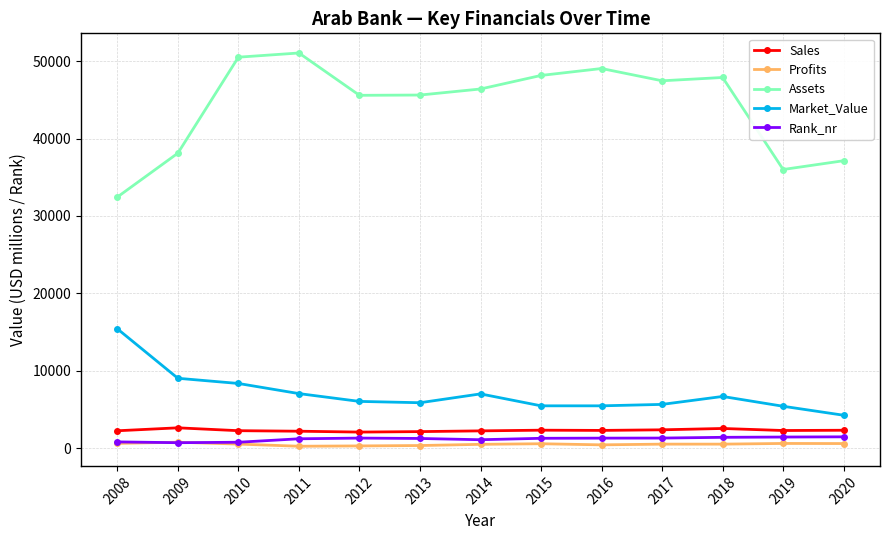

Which series has the widest spread of values?

Assets